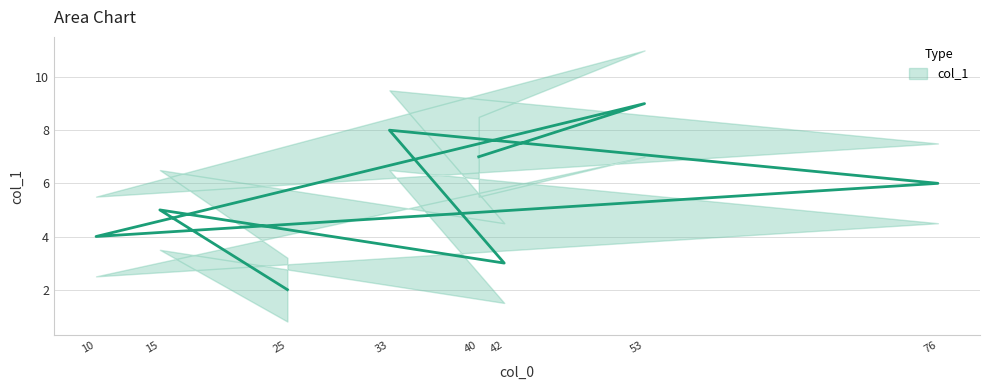

The chart shows a value of 9 at 53. True or false?

True